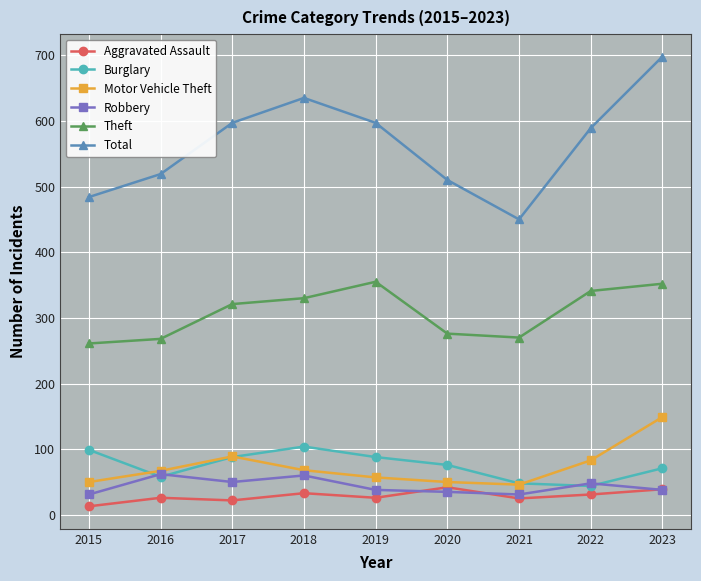

True or false: Burglary and Total intersect in this chart.

False